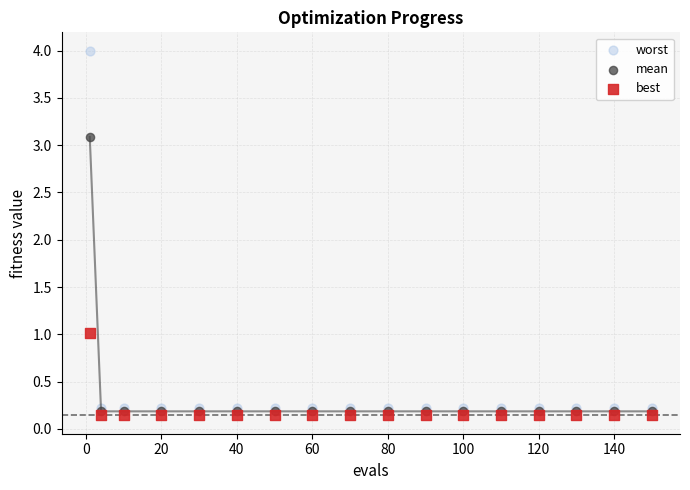

Across all series, what Y value is closest to 2?

1.0